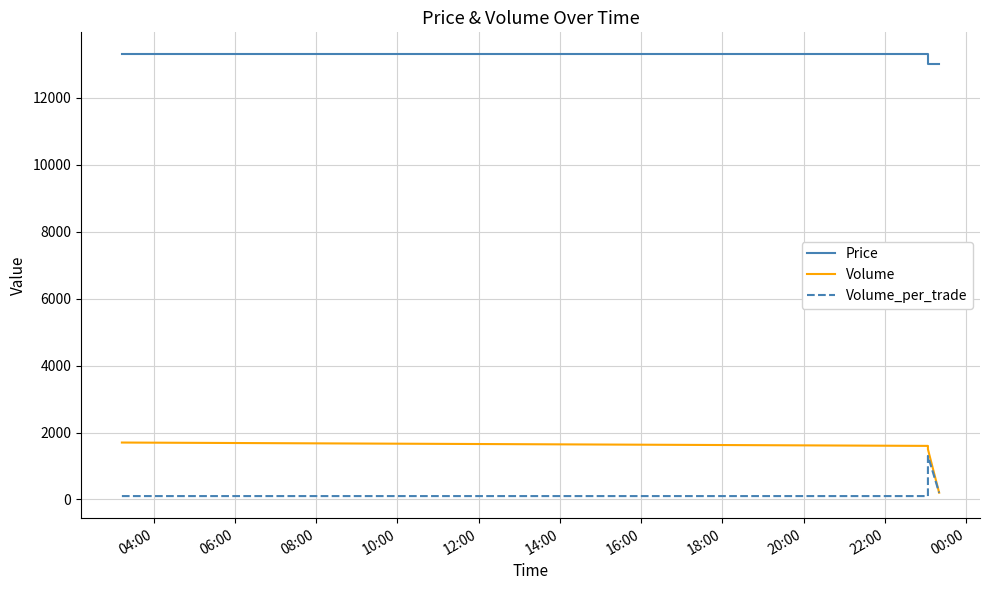

Which series has the widest spread of values?

Volume